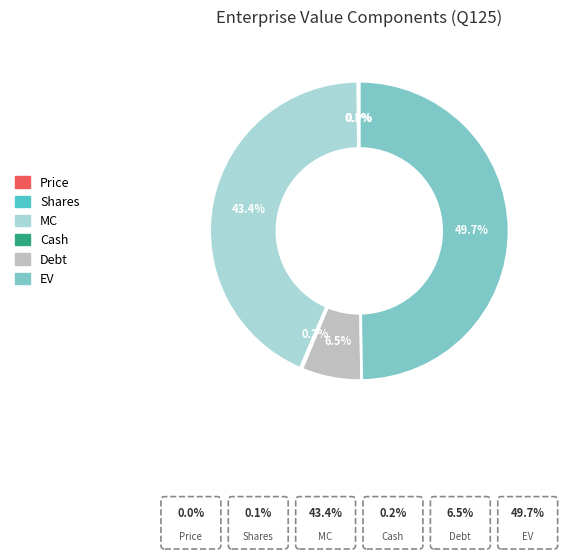

Approximately how many times larger is the value at Shares compared to Cash?

0.7